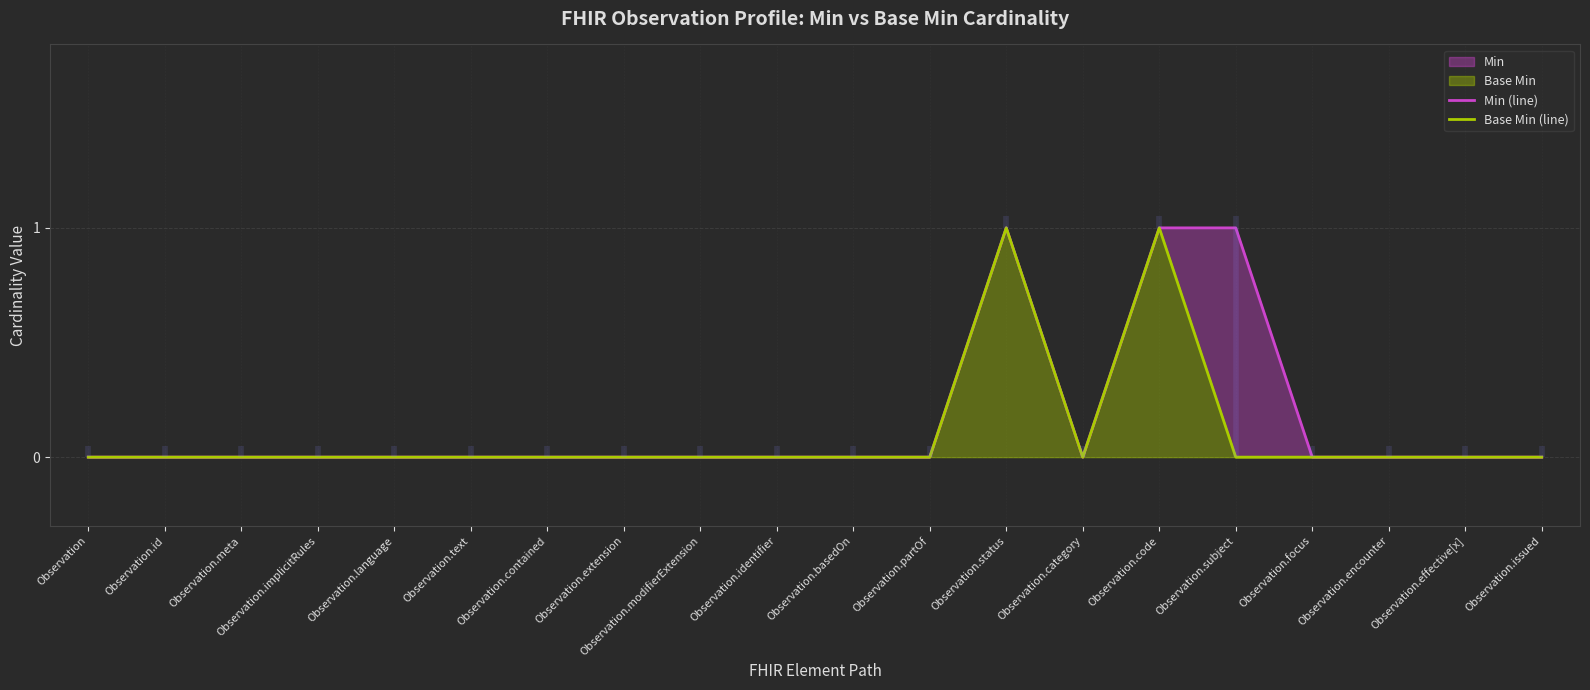

What is the label of the 12th point from the right?

Observation.modifierExtension